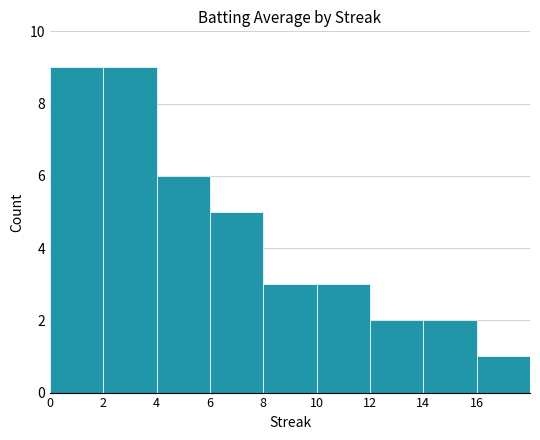

What is the minimum value shown in the chart?

1